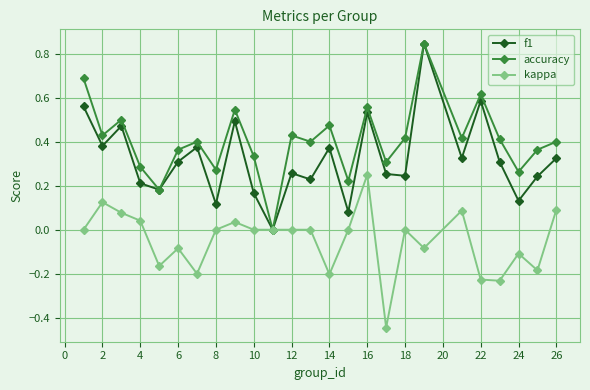

Rank the series by their average value, from highest to lowest.

accuracy, f1, kappa